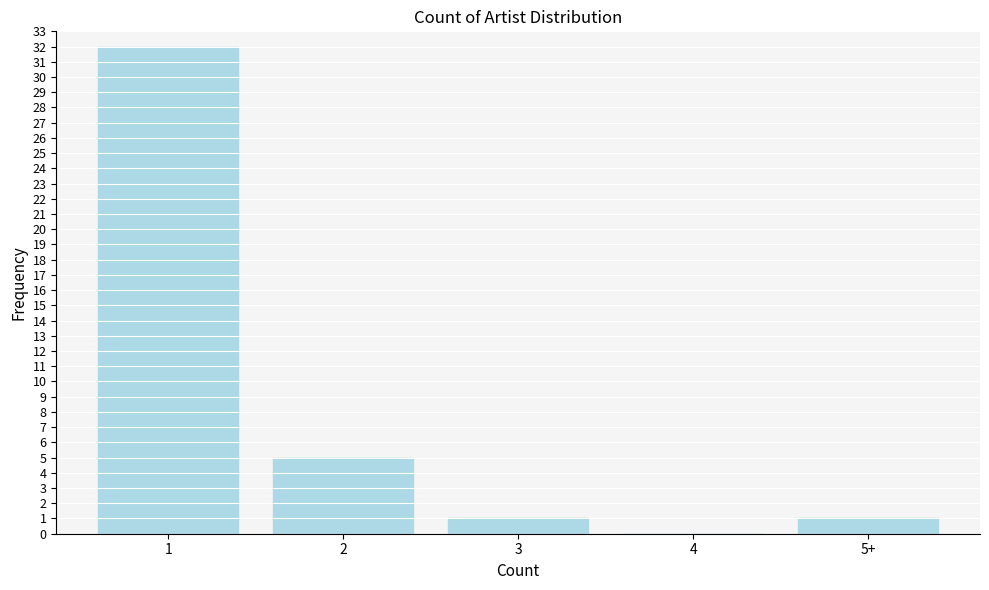

What is the sum of the values at 4 and 2?

5